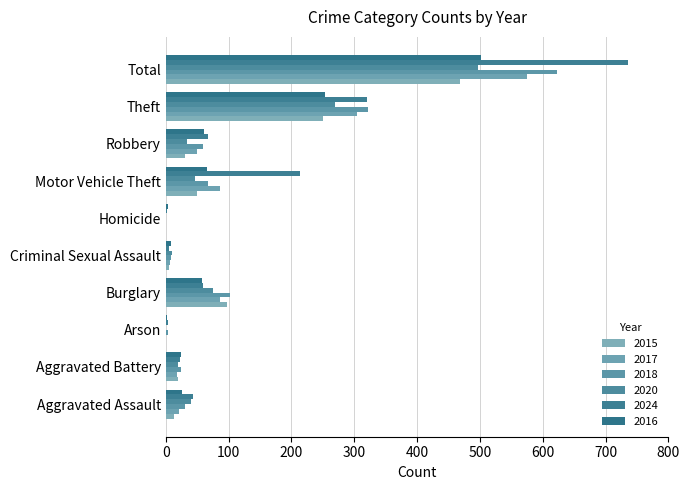

Reading left to right, list all the values displayed in this chart.

2015: 13	20	1	98	5	1	49	30	251	468
2017: 21	18	1	87	6	1	87	49	305	575
2018: 31	25	4	103	9	1	68	59	322	622
2020: 40	20	0	76	10	1	47	34	269	497
2024: 43	22	3	59	5	2	213	67	321	735
2016: 26	24	2	58	9	4	65	61	253	502